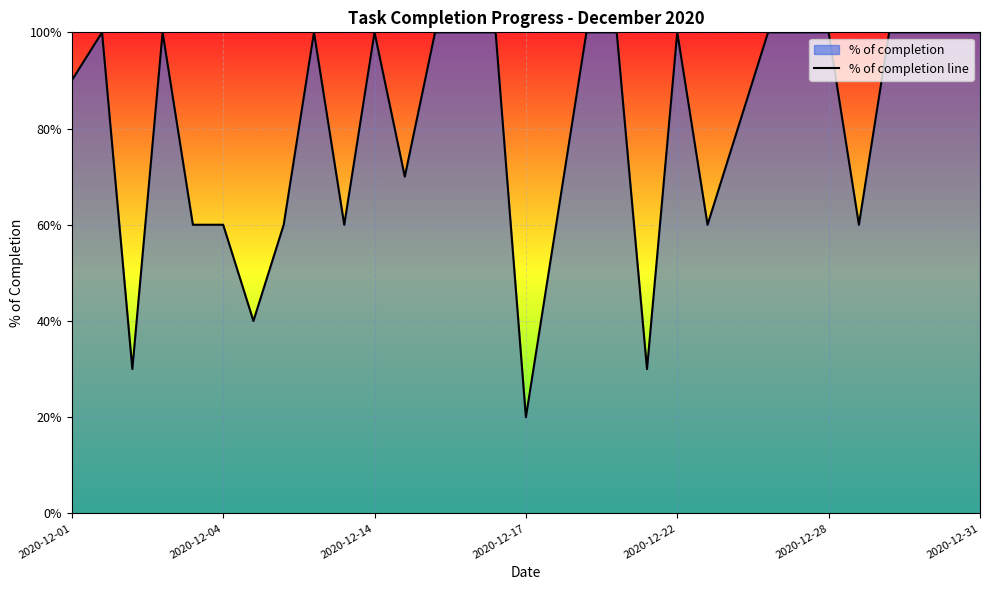

What is the sum of all values?

2480